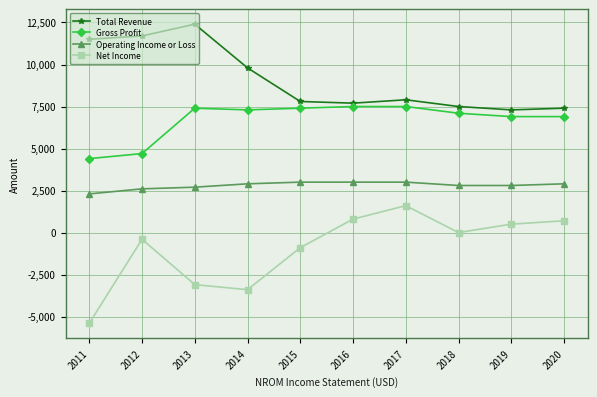

The value of Total Revenue at 2018 is 4687. True or false?

False